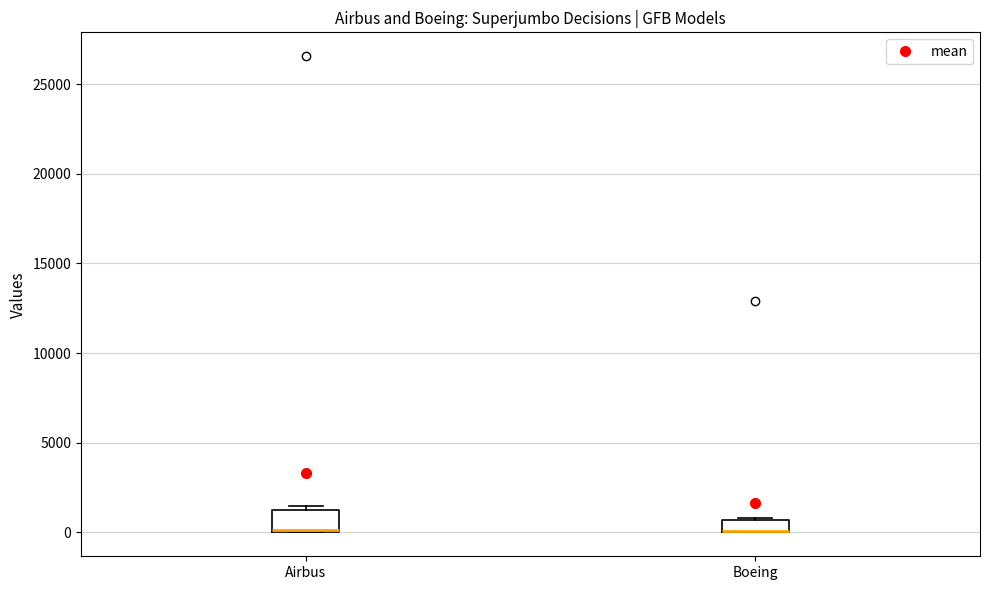

Which box is the tallest, from its lower edge to its upper edge?

Airbus